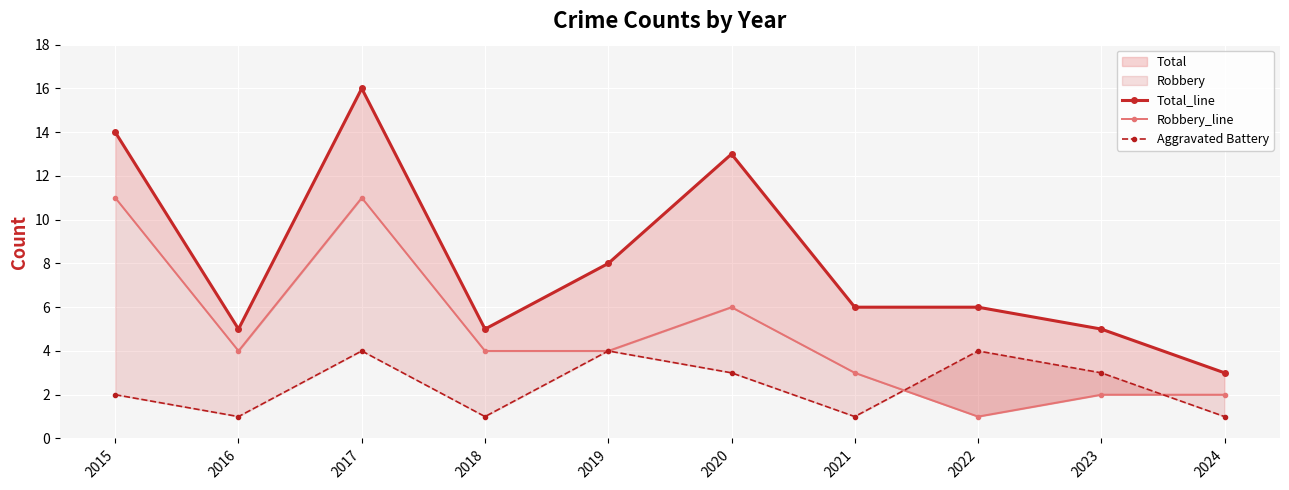

Which label corresponds to the smallest value in the chart?

2022